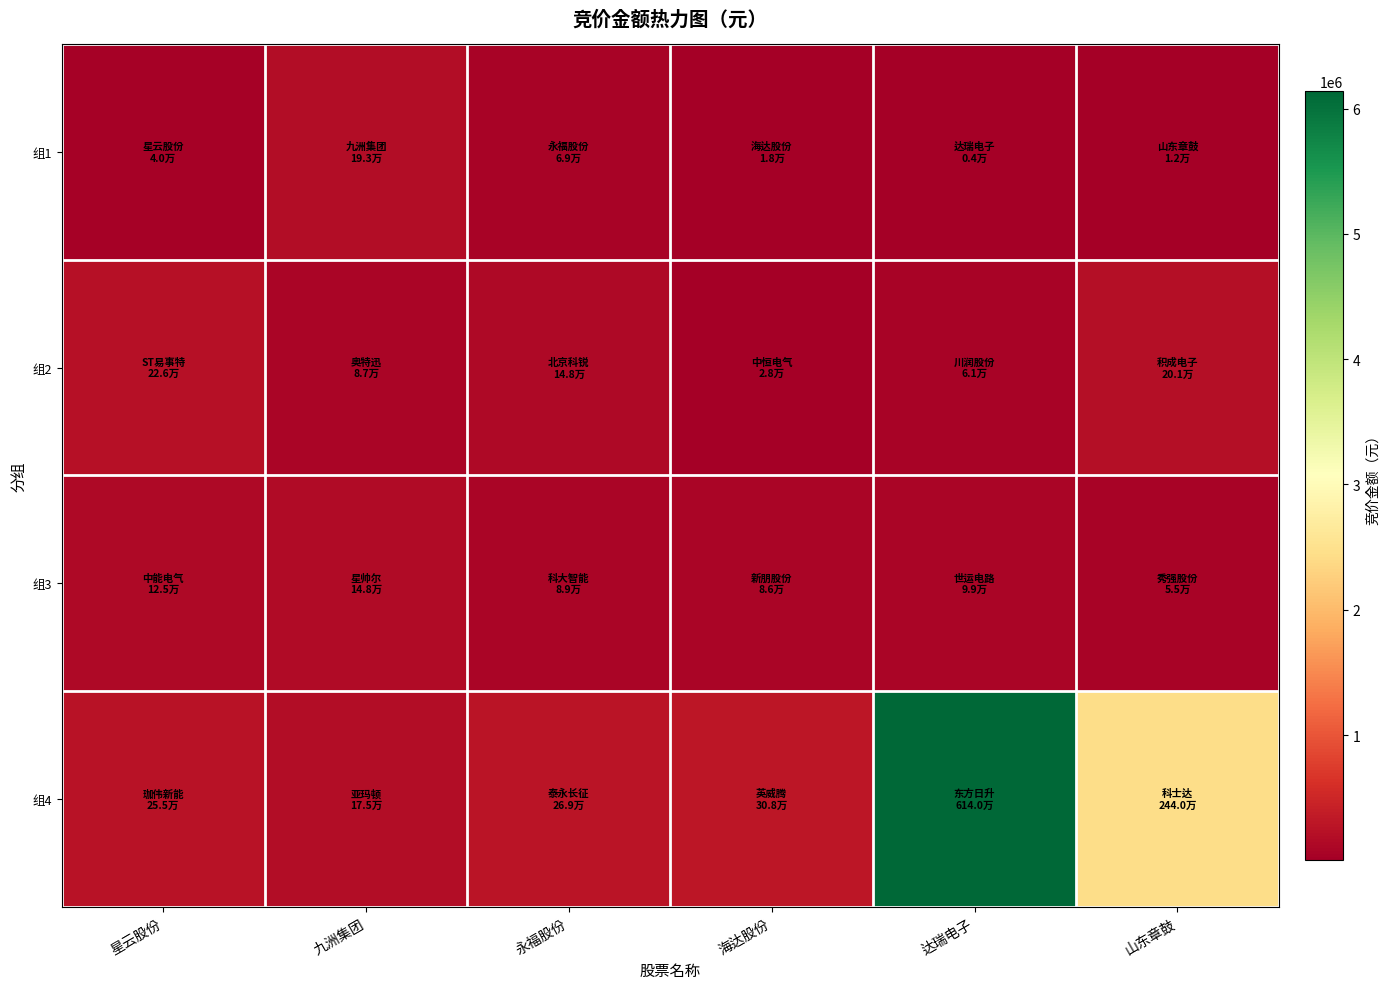

How many data points does each series have?

6